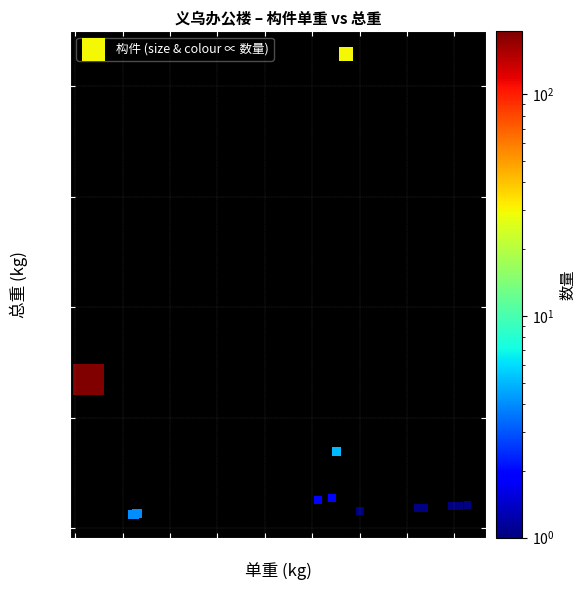

What Y value in the scatter plot is closest to 2205?

1344.0